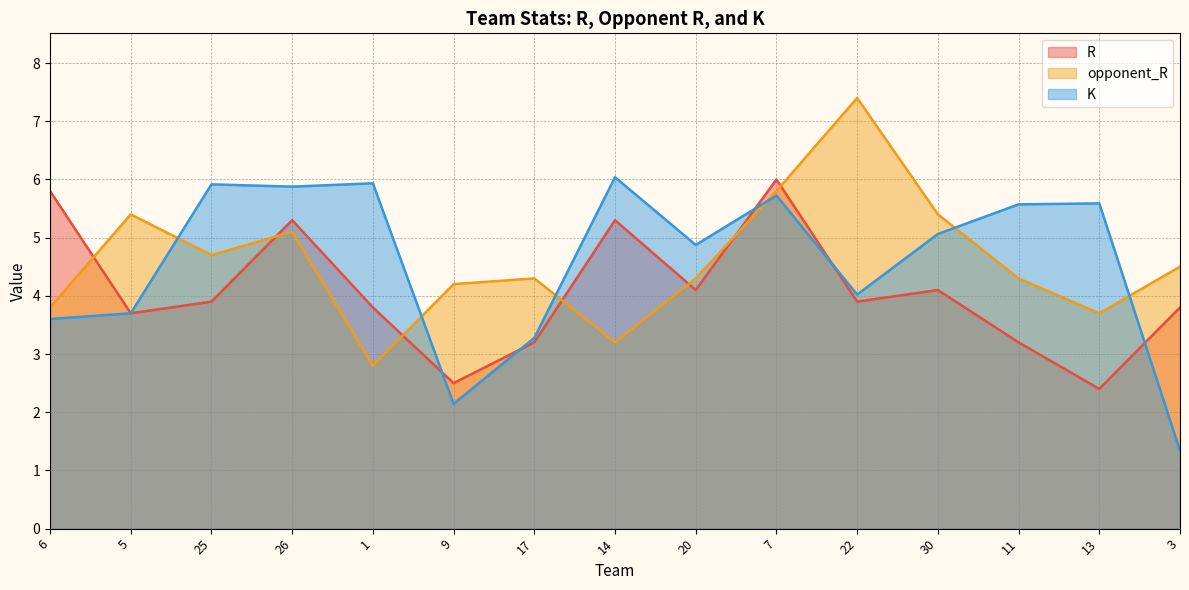

Reading left to right, what are all the values shown in this chart?

R: 6=5.8	5=3.7	25=3.9	26=5.3	1=3.8	9=2.5	17=3.2	14=5.3	20=4.1	7=6.0	22=3.9	30=4.1	11=3.2	13=2.4	3=3.8
opponent_R: 6=3.8	5=5.4	25=4.7	26=5.1	1=2.8	9=4.2	17=4.3	14=3.2	20=4.3	7=5.8	22=7.4	30=5.4	11=4.3	13=3.7	3=4.5
K: 6=3.6	5=3.7	25=5.9	26=5.9	1=5.9	9=2.1	17=3.3	14=6.0	20=4.9	7=5.7	22=4.0	30=5.1	11=5.6	13=5.6	3=1.3